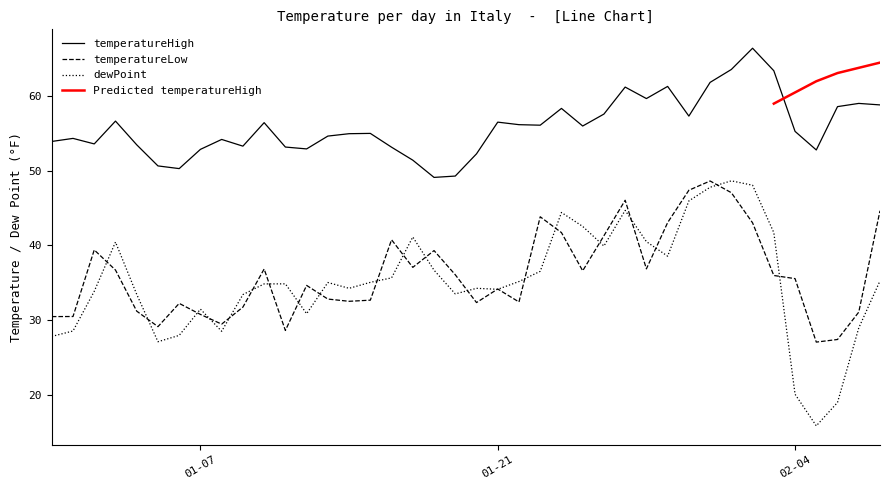

Is the value of dewPoint at 2/6/2020 greater than the value of temperatureHigh at 2/3/2020?

No